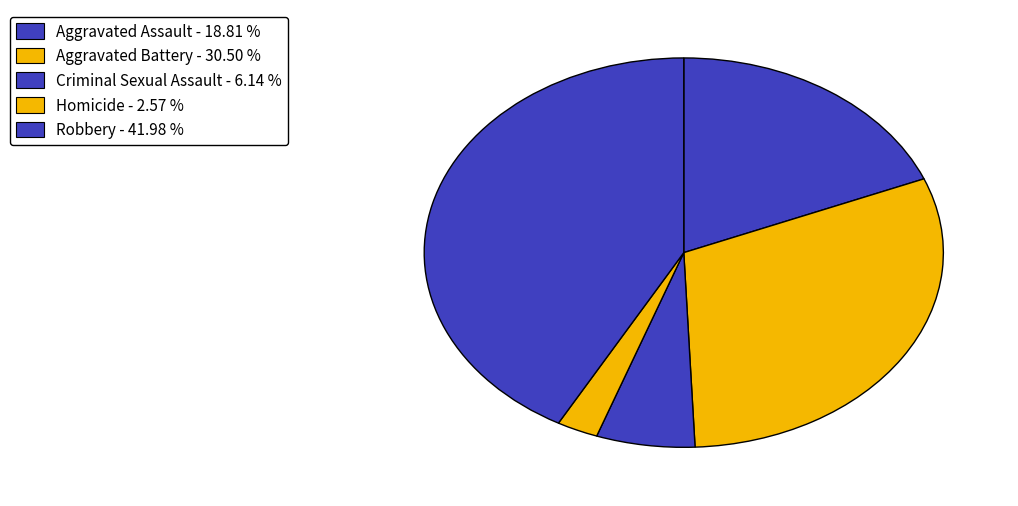

Is it true that Robbery is 42% of the pie?

True